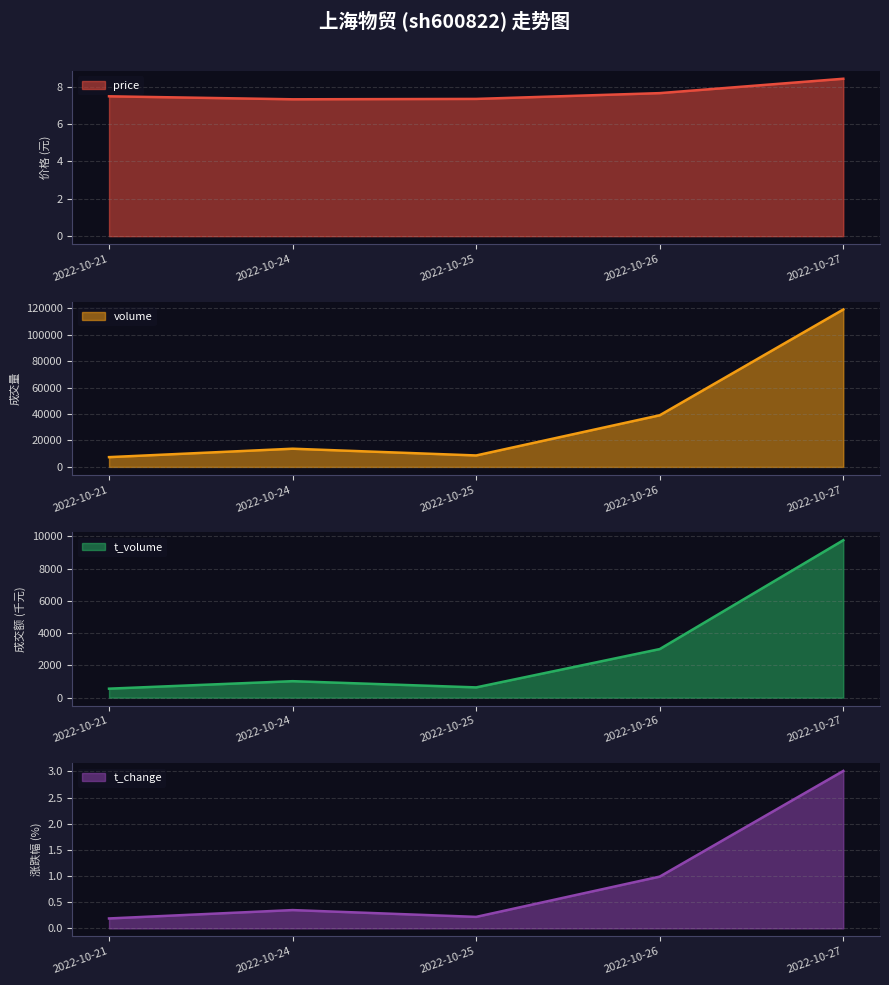

True or false: volume and price intersect in this chart.

False